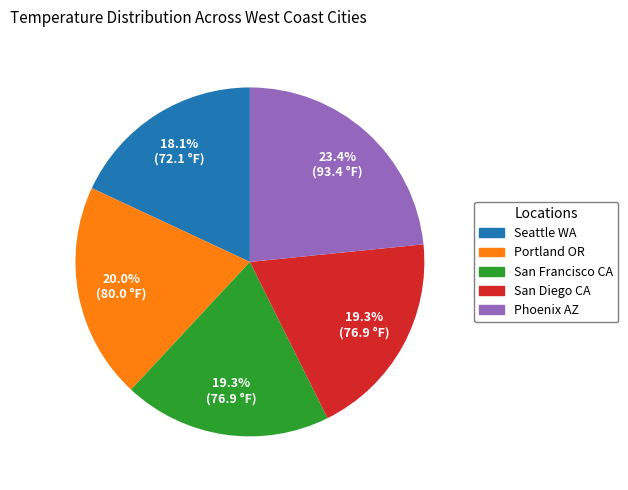

Count the number of slices in the pie.

5